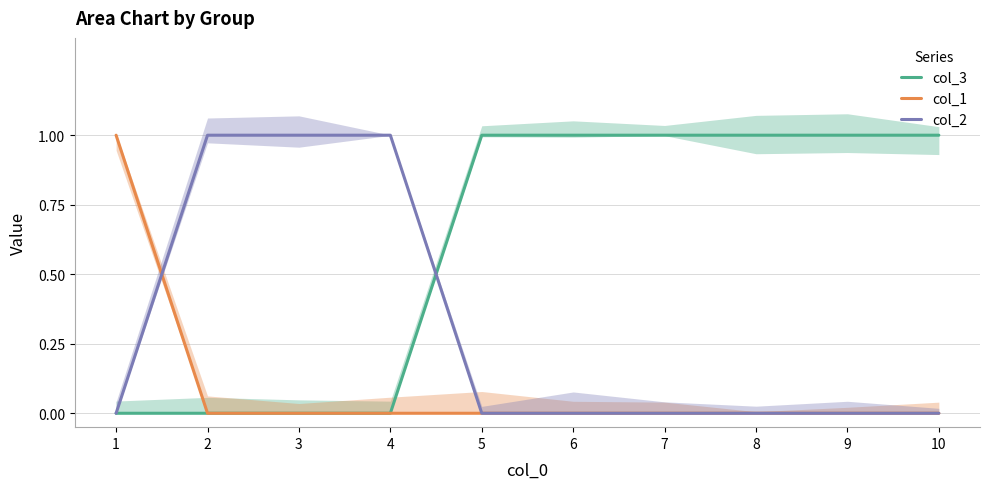

Is the value of col_2 at 2 greater than the value of col_3 at 1?

Yes